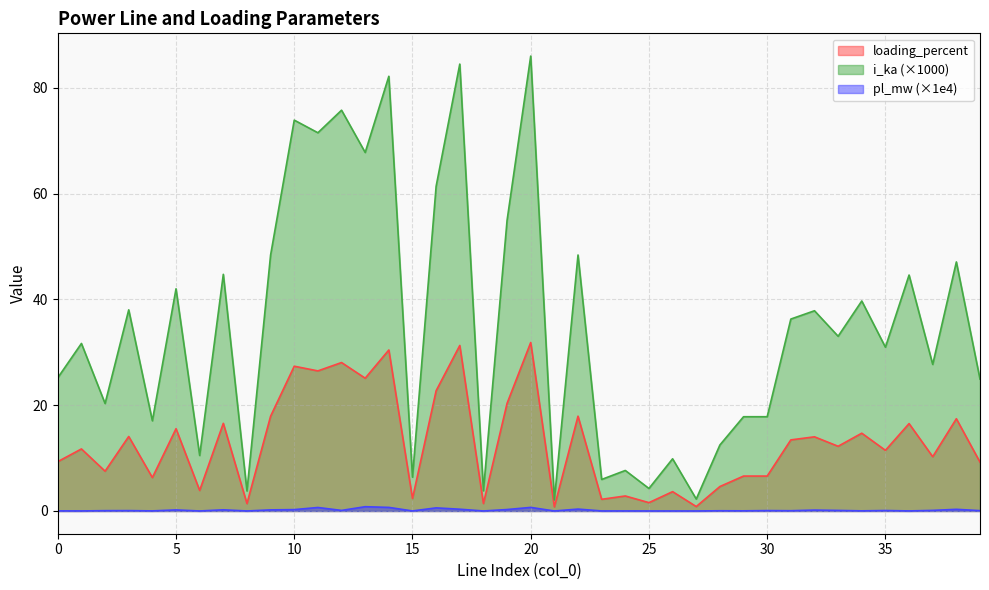

Is the value of i_ka at 22 greater than the value of pl_mw at 16?

Yes